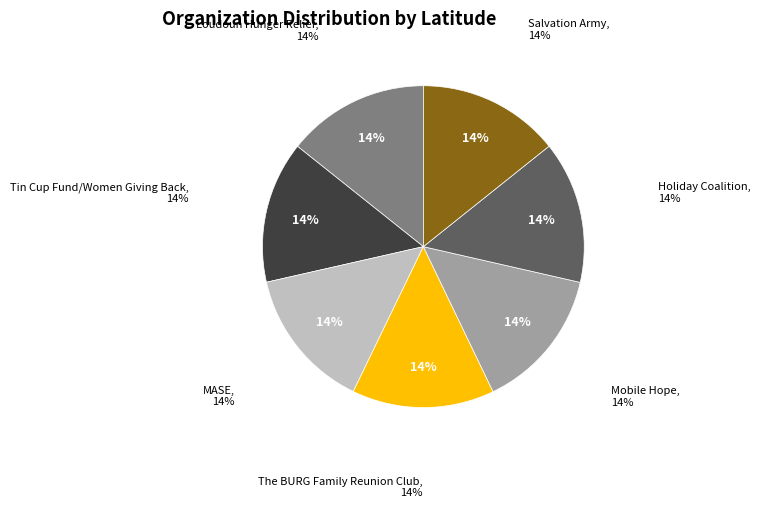

To the nearest percent, what portion does Mobile Hope represent?

14%